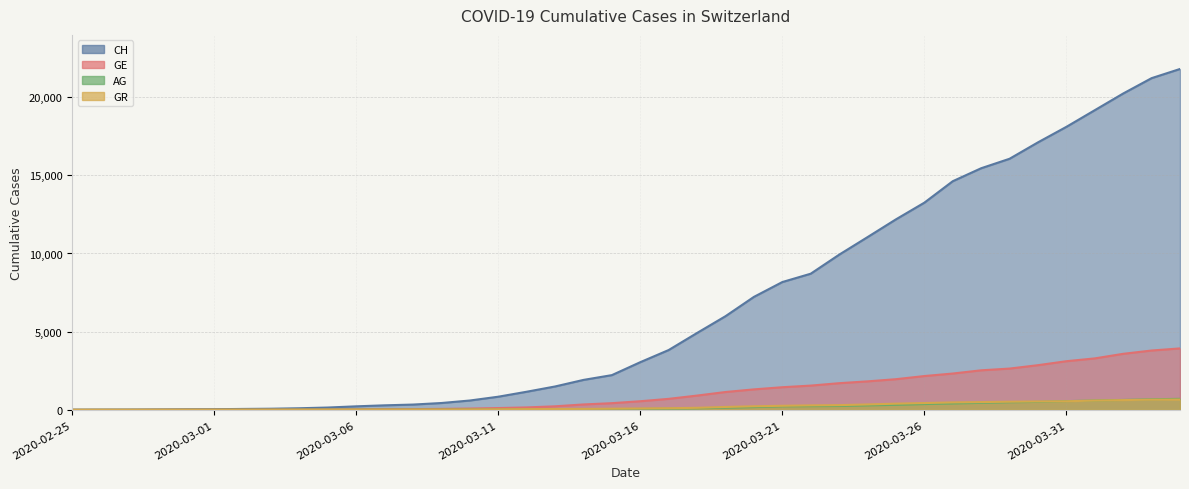

Is it true that GR equals 1 at 2020-02-28?

False